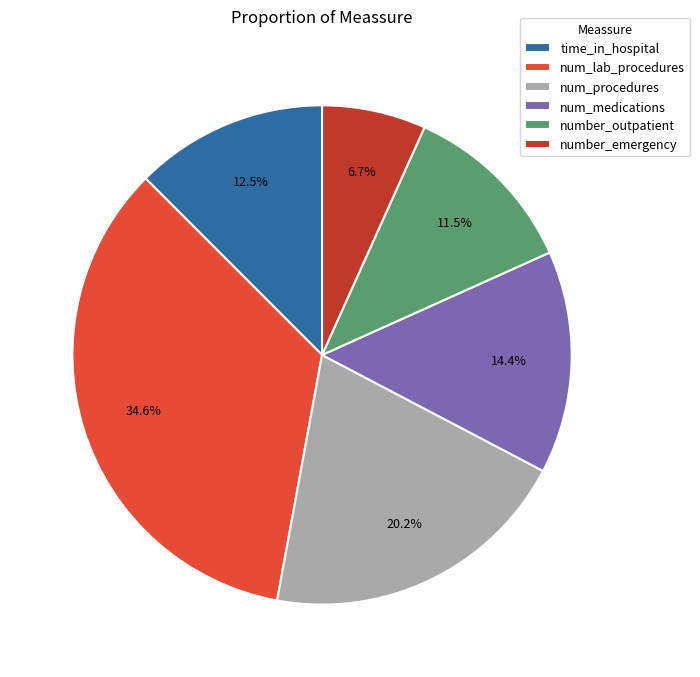

What percentage is the num_procedures slice, to the nearest percent?

20%